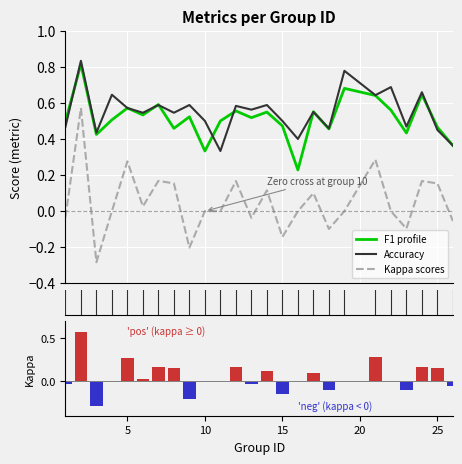

The value of f1 at 10 is 0.5. True or false?

False